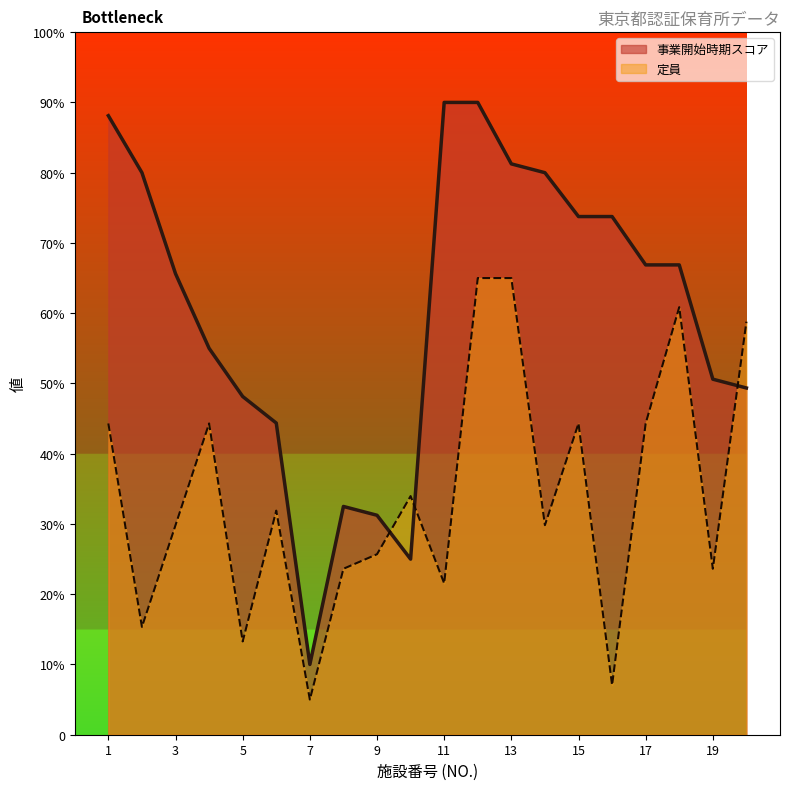

What is the approximate value of 定員 at 11?

21.6